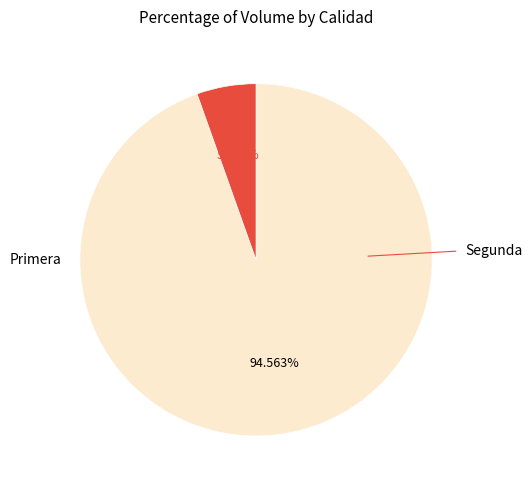

Is there any slice that represents more than half of the pie?

Yes